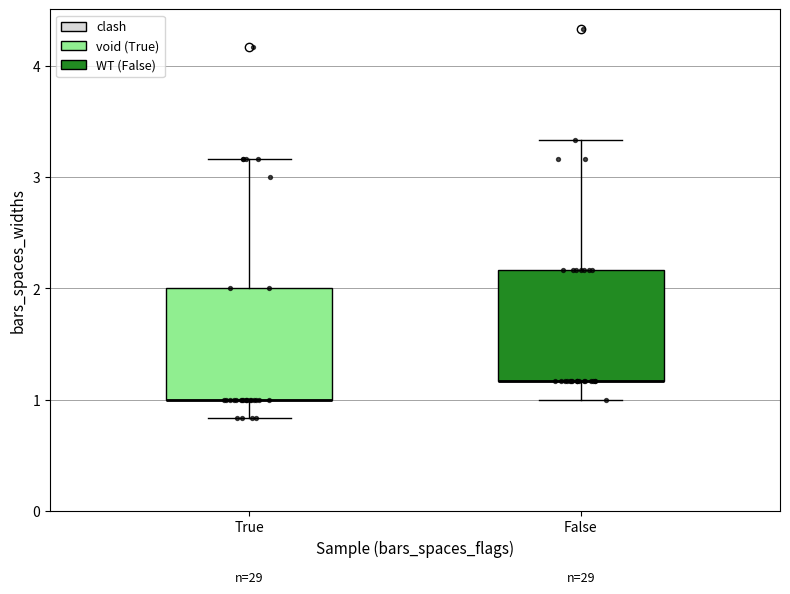

Reading left to right, transcribe this box plot: for each box, give where its median line is, the range the box spans, and where its two whiskers end, as read against the y-axis. The values are not printed on the chart, so give them approximately, as read against the axis.

True: median 1.0 (drawn on the box's lower edge), box 1.0 to 2.0, whiskers 0.8 to 3.2
False: median 1.2 (drawn on the box's lower edge), box 1.2 to 2.2, whiskers 1.0 to 3.3